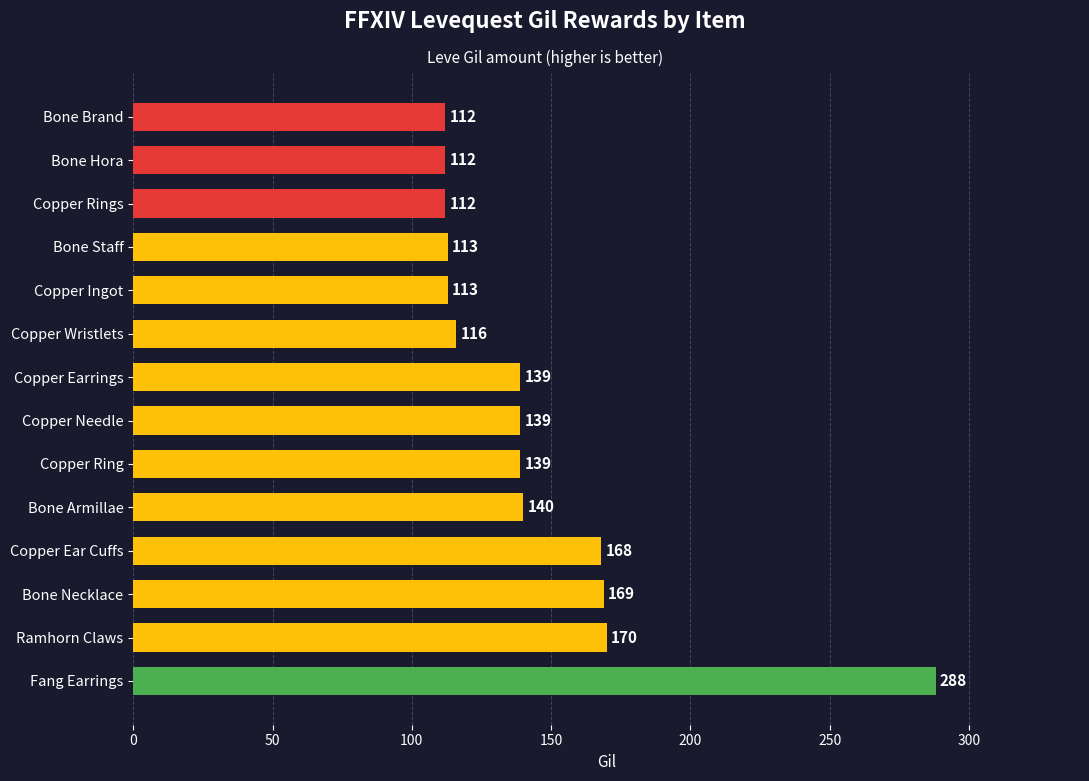

Reading top to bottom, transcribe all the data shown in this chart.

Bone Brand=112	Bone Hora=112	Copper Rings=112	Bone Staff=113	Copper Ingot=113	Copper Wristlets=116	Copper Earrings=139	Copper Needle=139	Copper Ring=139	Bone Armillae=140	Copper Ear Cuffs=168	Bone Necklace=169	Ramhorn Claws=170	Fang Earrings=288